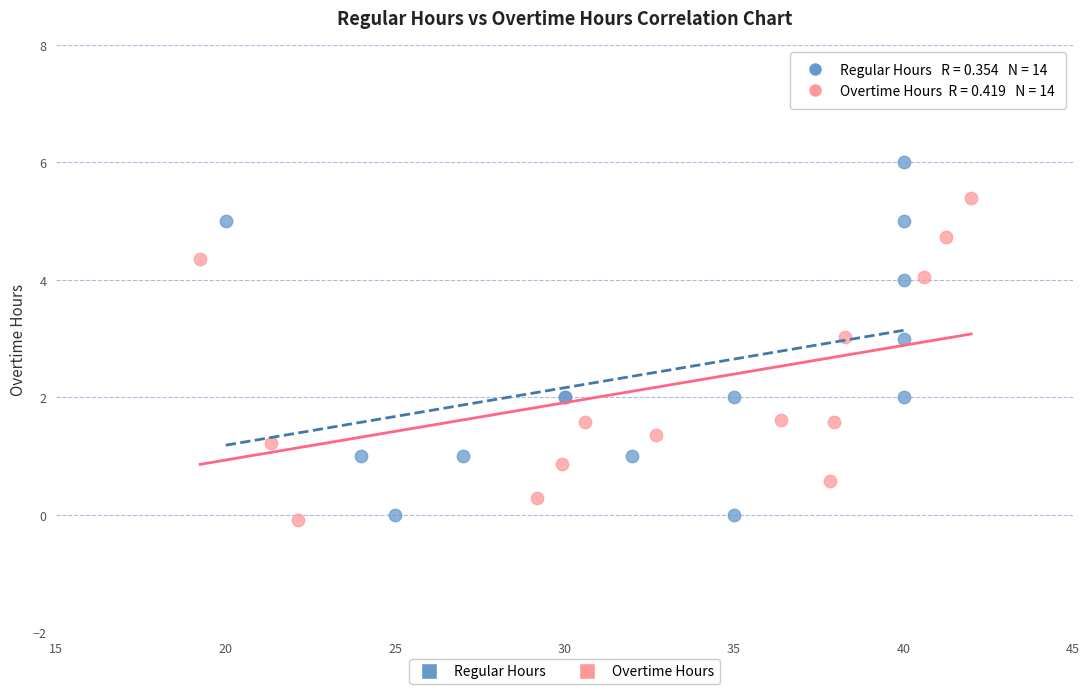

Which series has the largest Y range (max minus min)?

Regular Hours